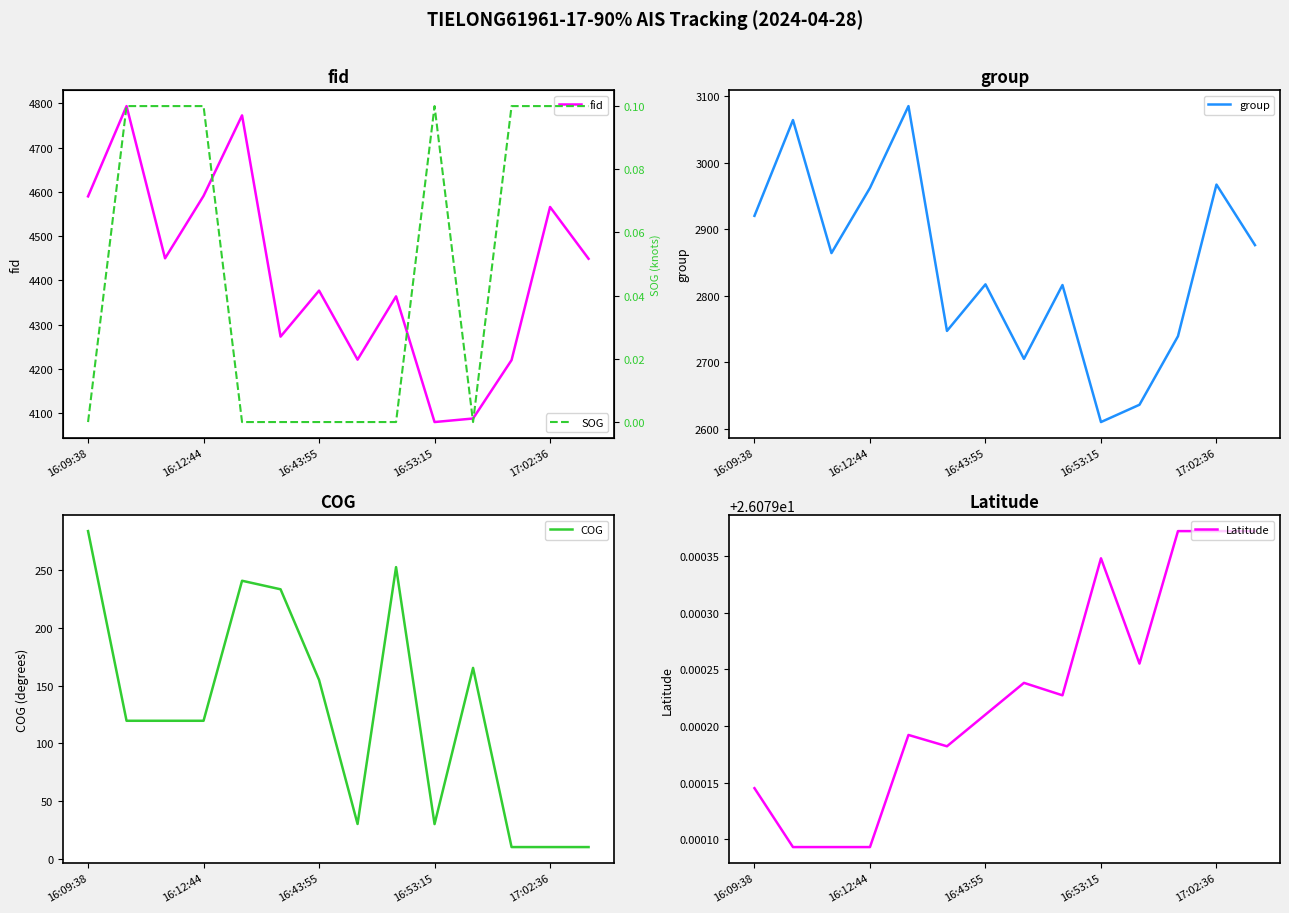

In group, how many points are higher than both neighbors (excluding endpoints)?

5